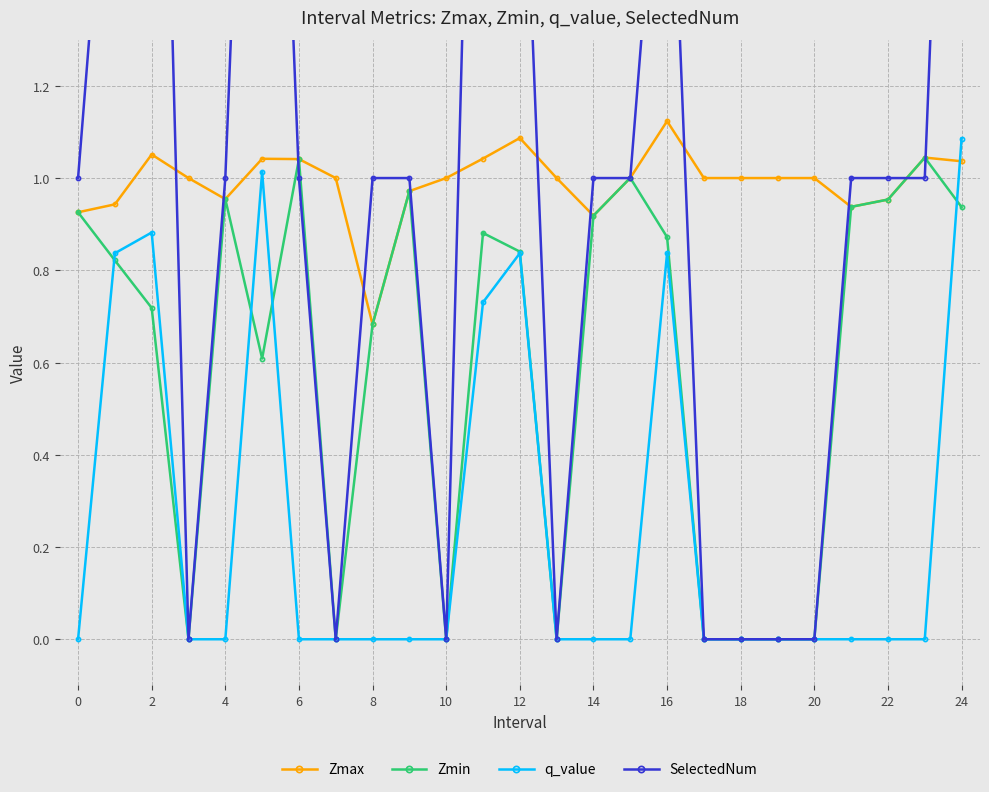

True or false: q_value has more than 2 interior local peaks.

True